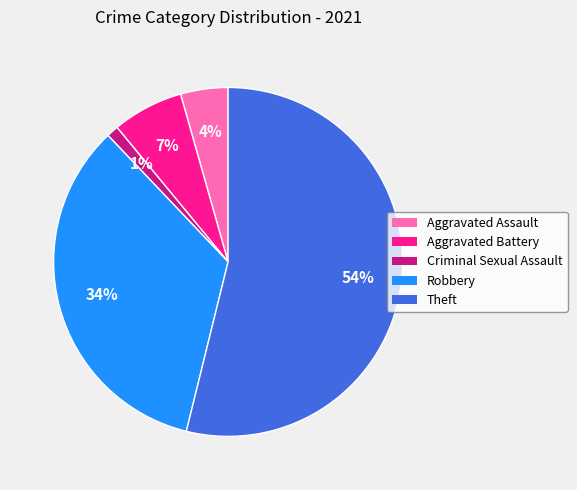

Which has a higher value, Robbery or Aggravated Assault?

Robbery